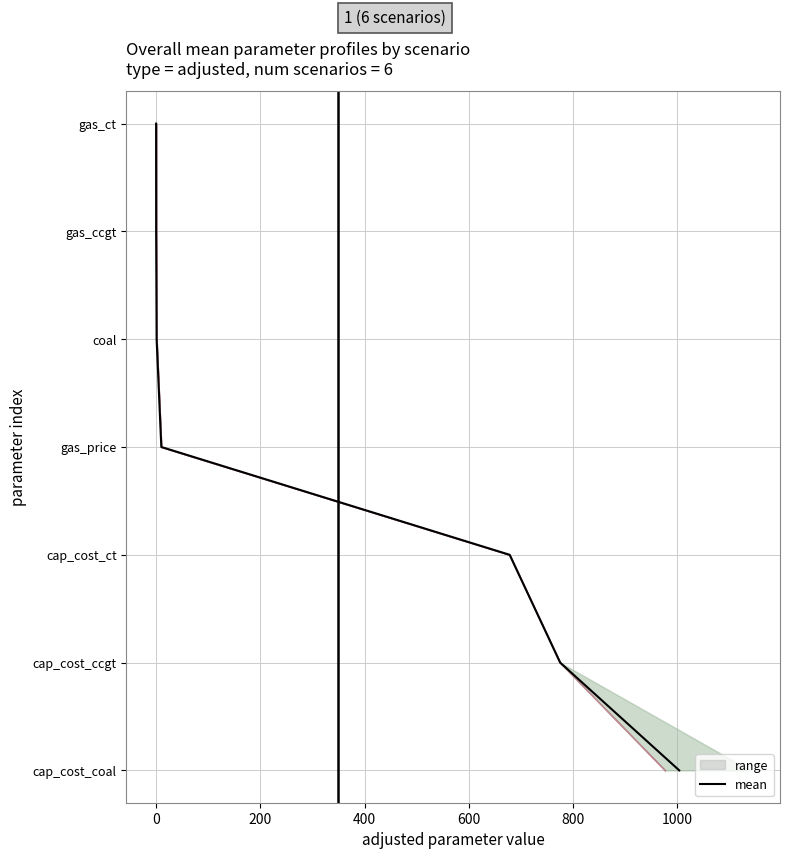

The chart shows a value of 5 at 800. True or false?

True